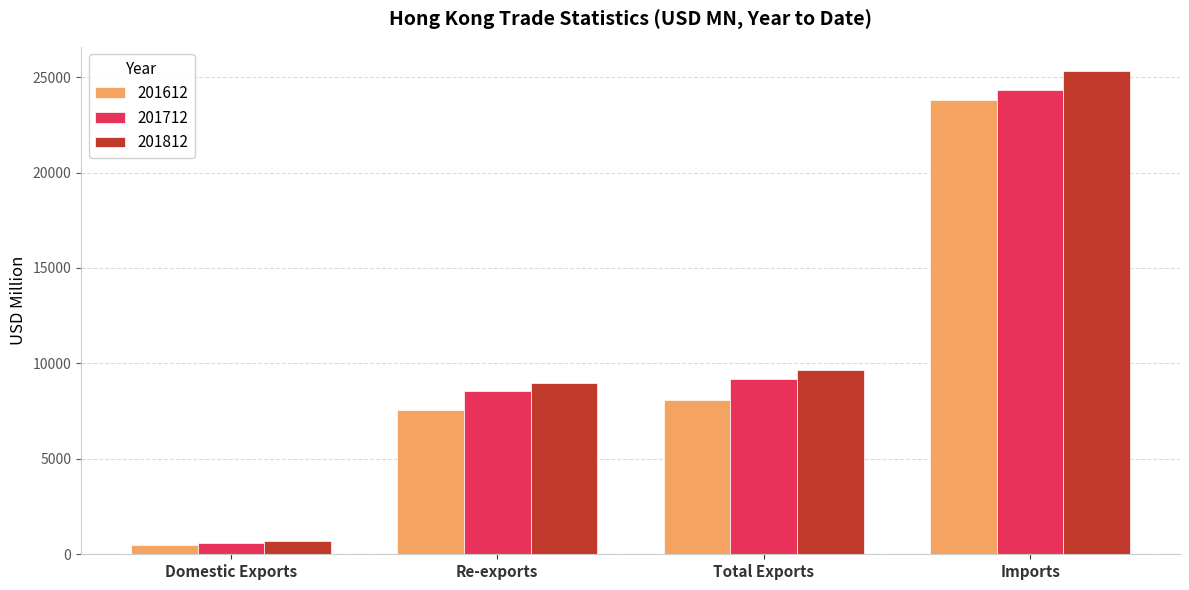

Is it true that 201812 equals 41074.4 at Imports?

False